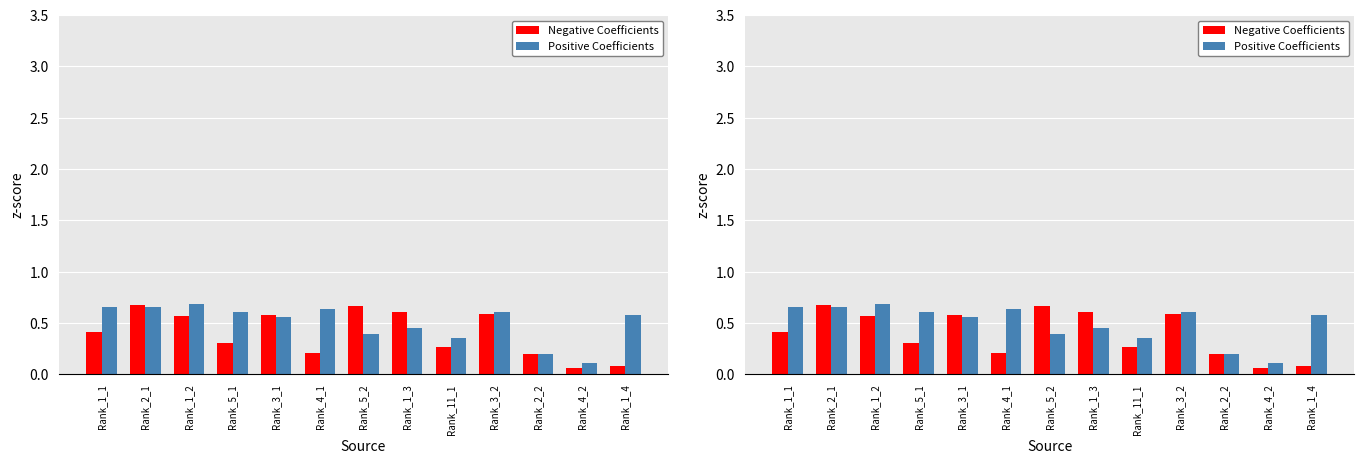

Which series changed the most between Rank_1_2 and Rank_1_3?

Positive Coefficients